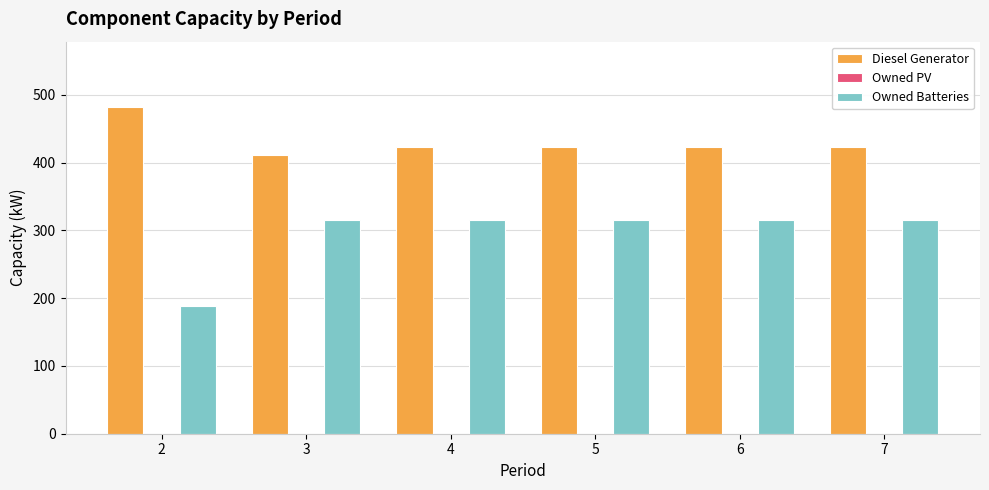

Reading right to left, what are all the values shown in this chart?

Diesel Generator: 423	423	423	423	411	482
Owned Batteries: 316	316	316	316	316	188